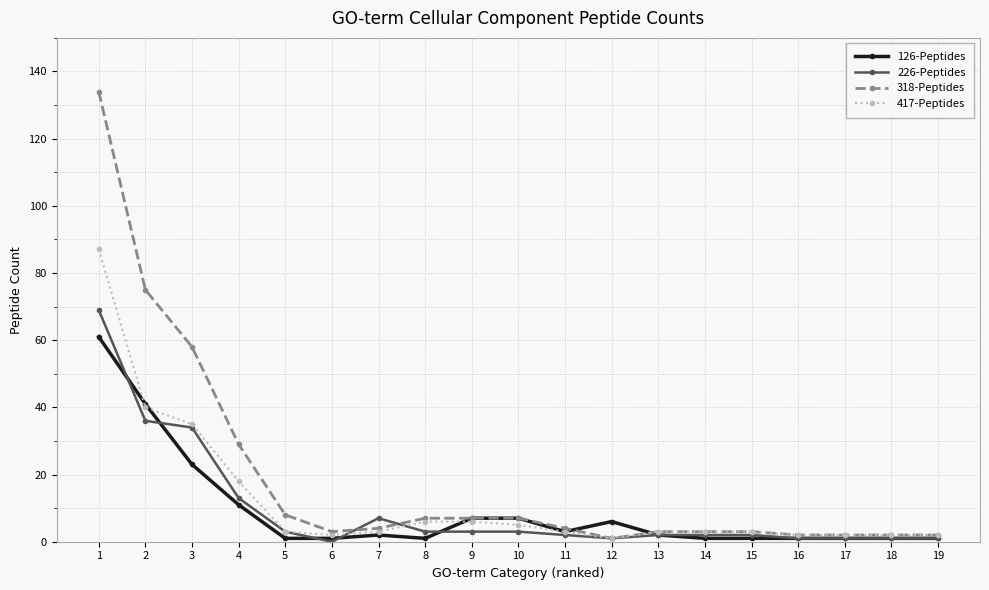

True or false: 226-Peptides has more than 0 points higher than both neighbors.

True